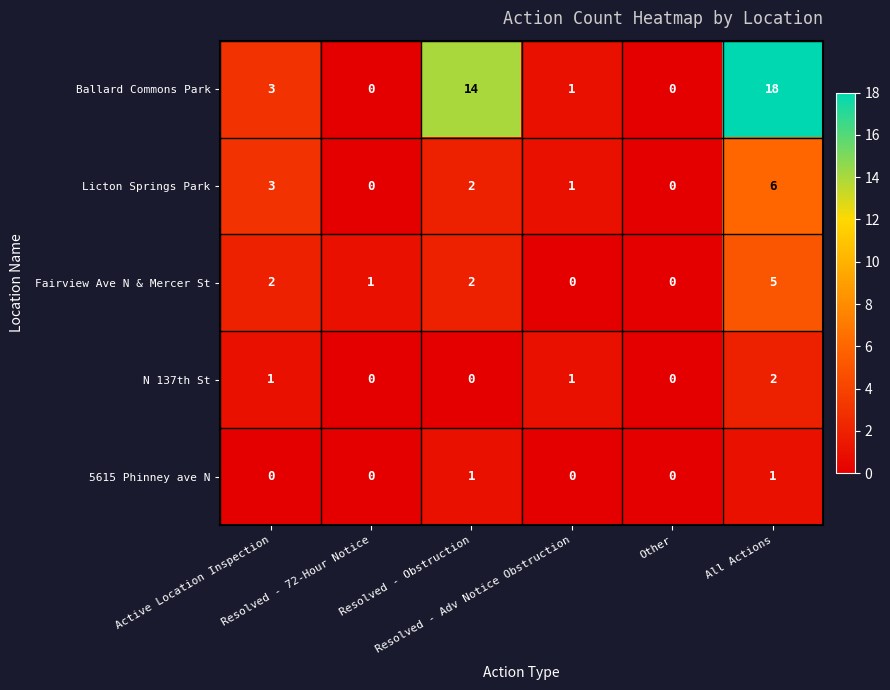

What is the sum of all Ballard Commons Park values?

36